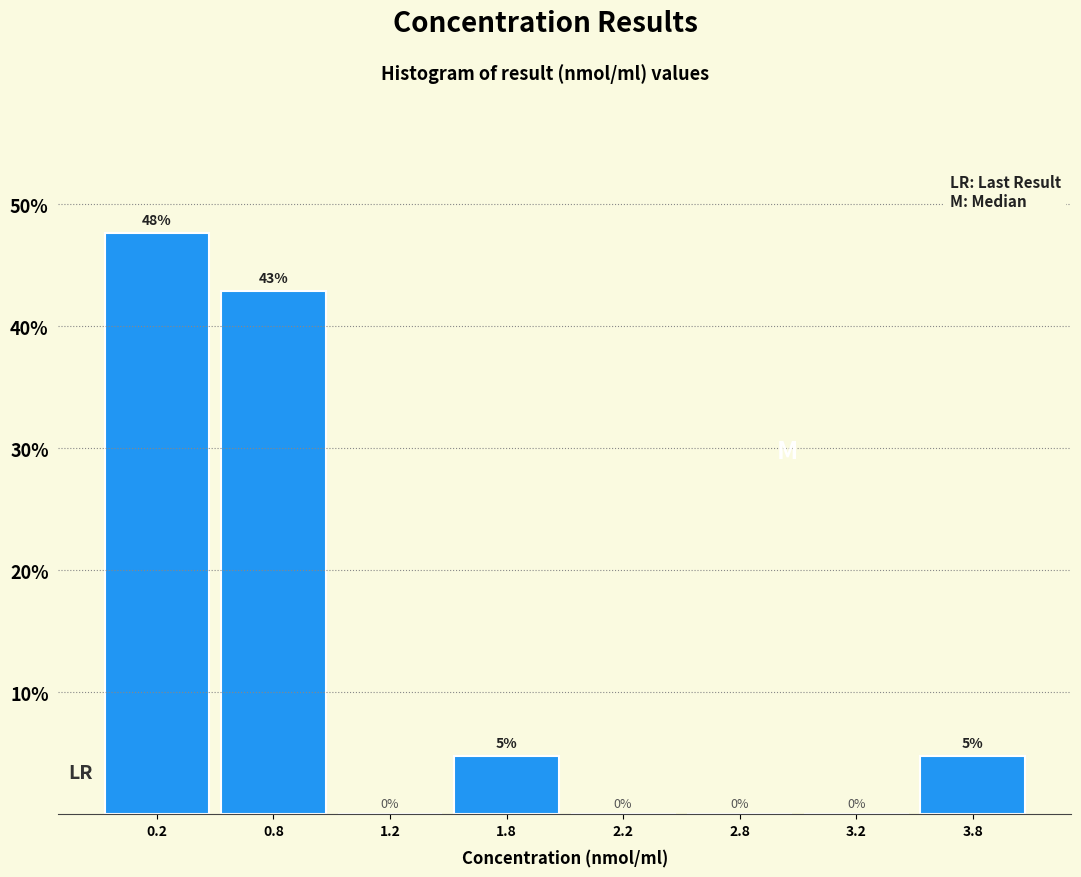

What is the greatest value displayed?

47.6